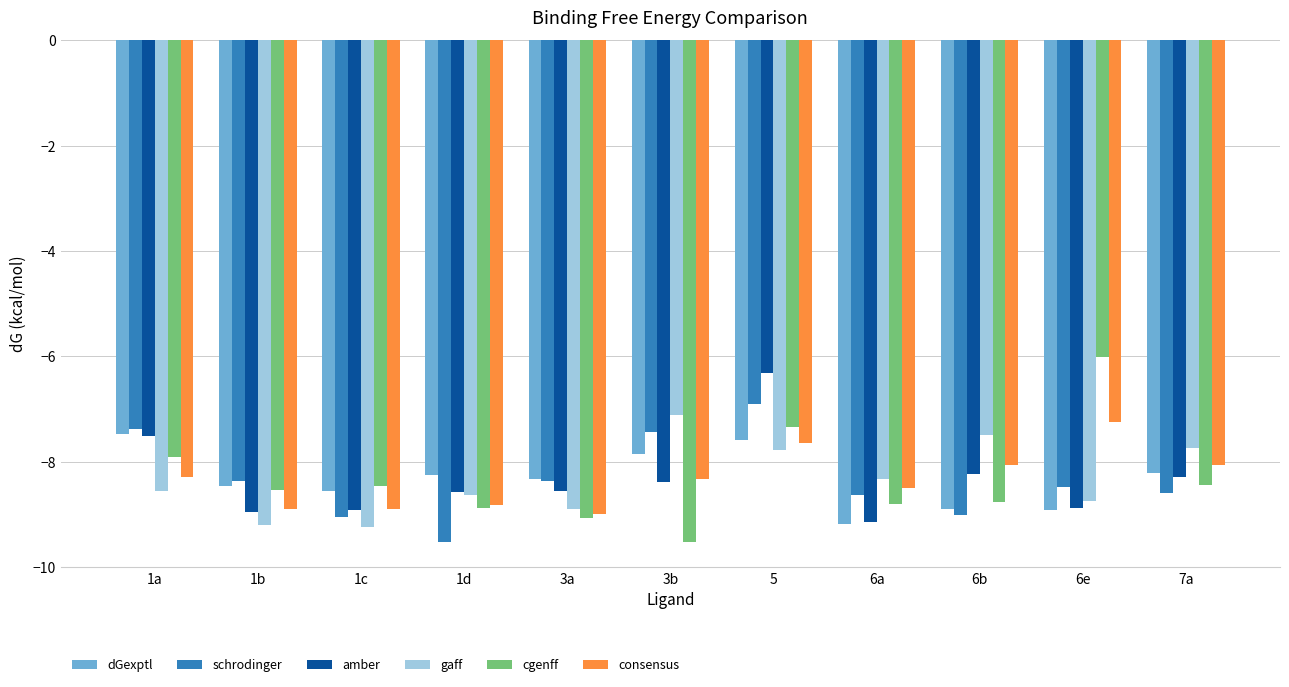

How many bars are there in total?

66